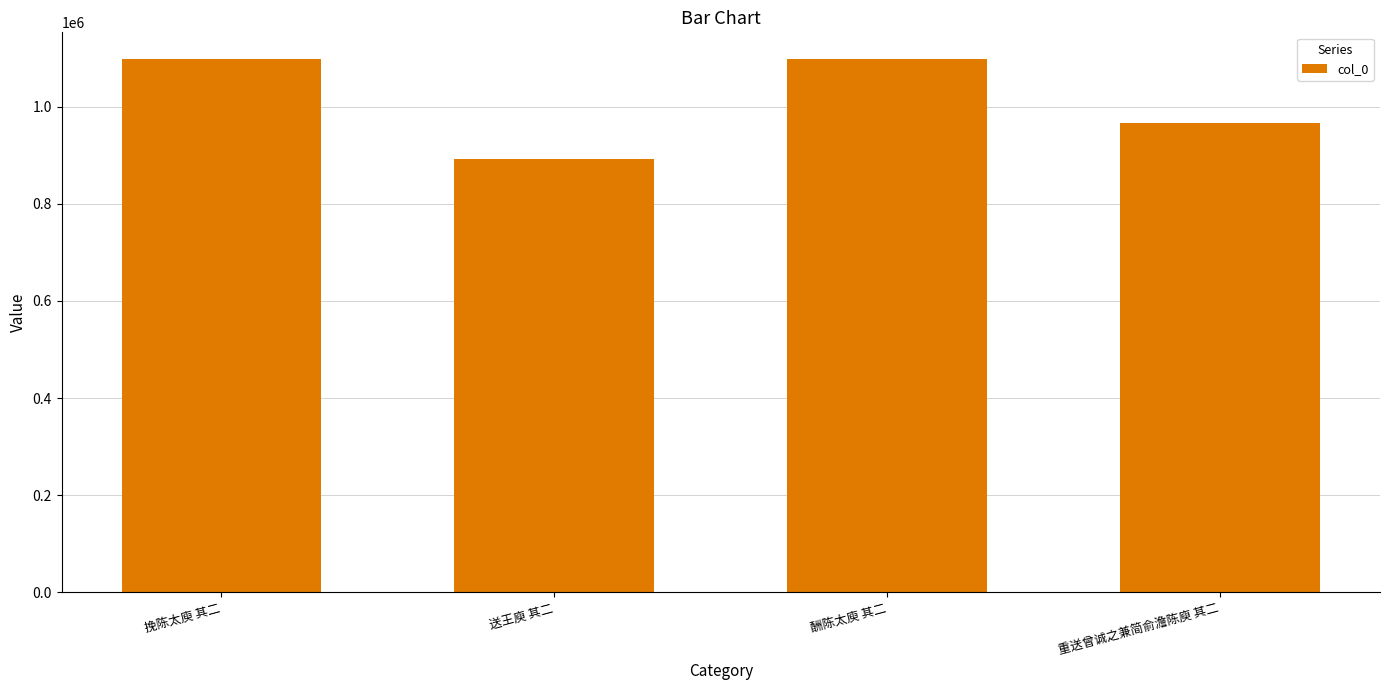

What is the label of the 4th bar from the right?

挽陈太庾 其二